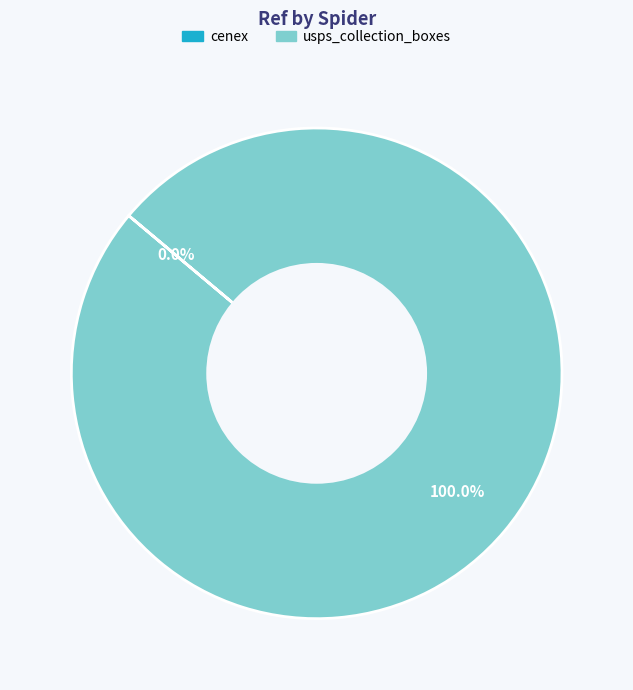

What is the largest slice in the pie chart?

usps_collection_boxes